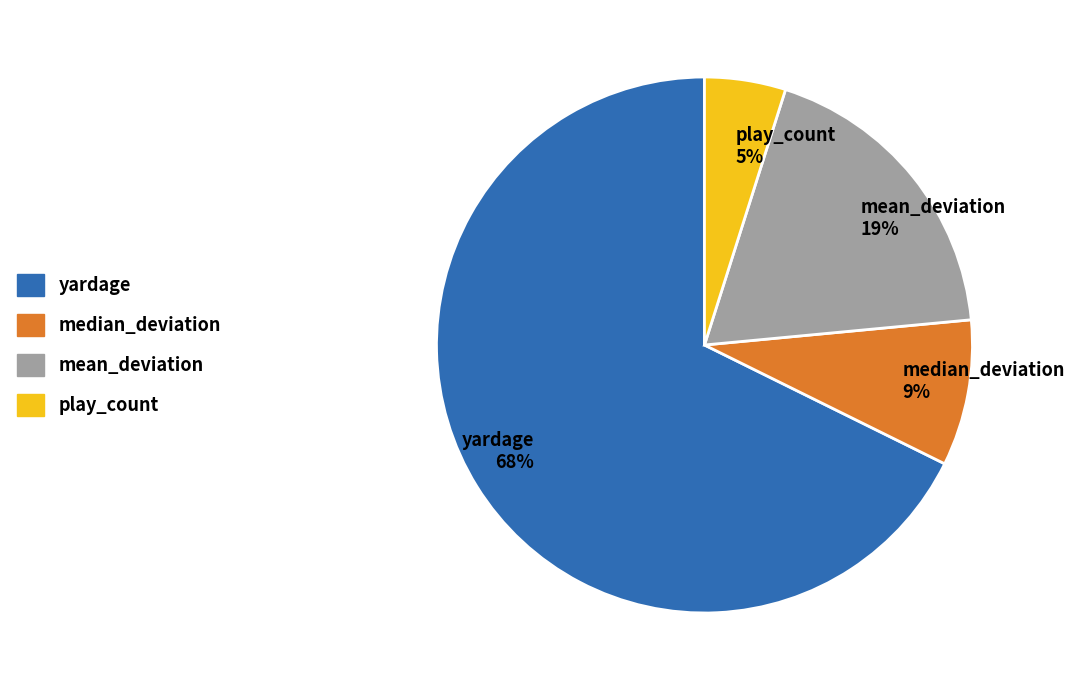

Does median_deviation account for over 50% of the chart?

No